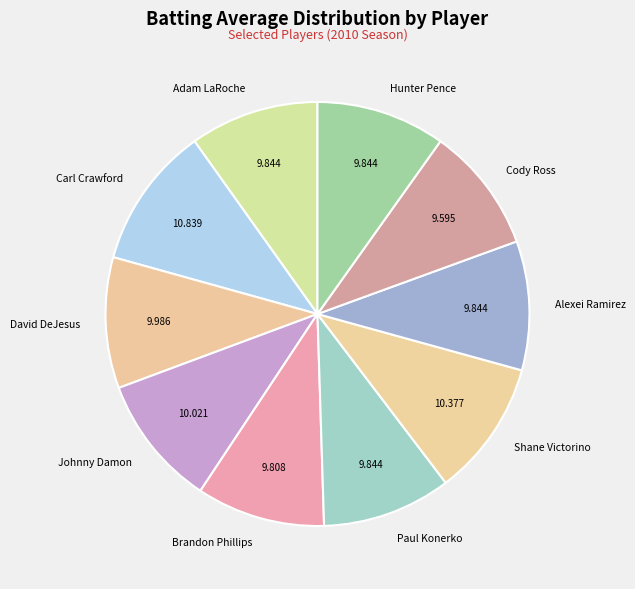

Is it true that David DeJesus is 16% of the pie?

False